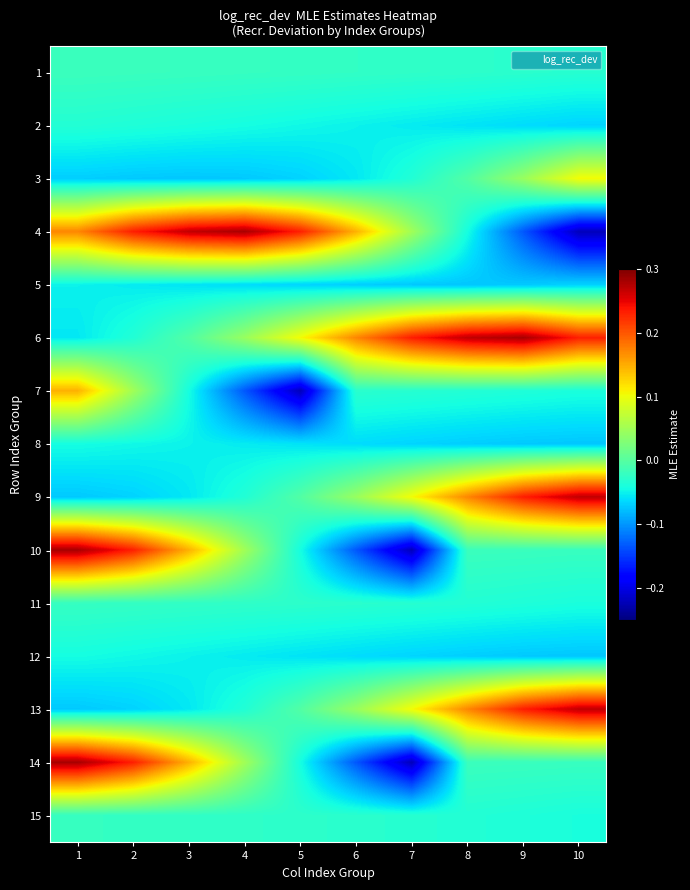

At which category is the sum across all series the highest?

1